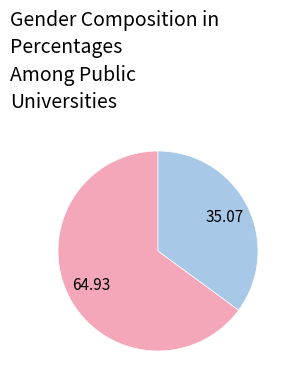

Is there any slice that represents more than half of the pie?

Yes